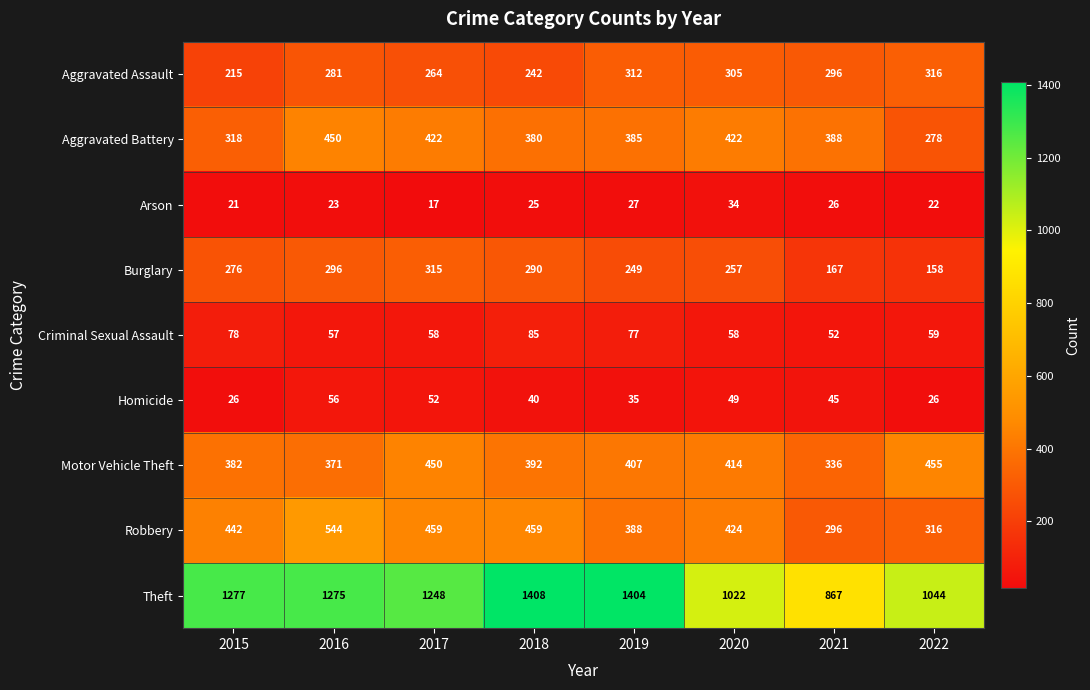

At how many categories does at least one series exceed 1194?

5